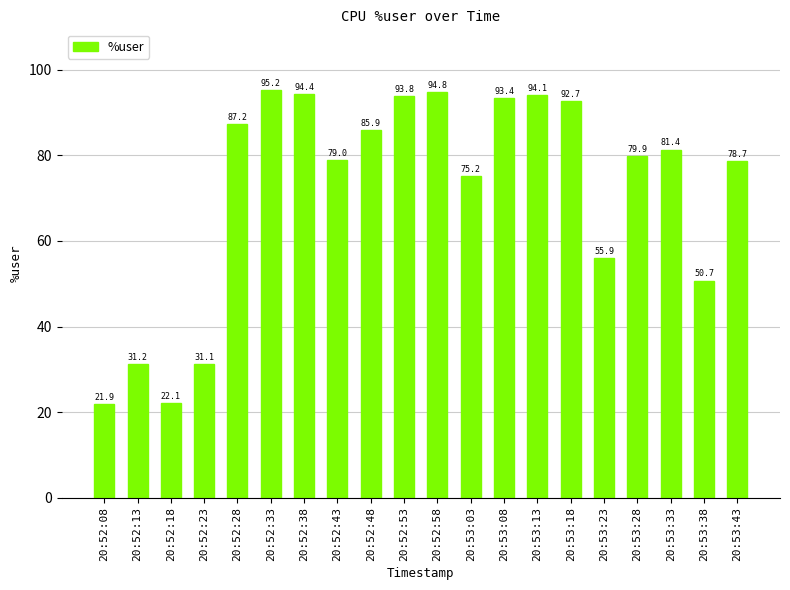

What position from the right is 20:52:13?

19